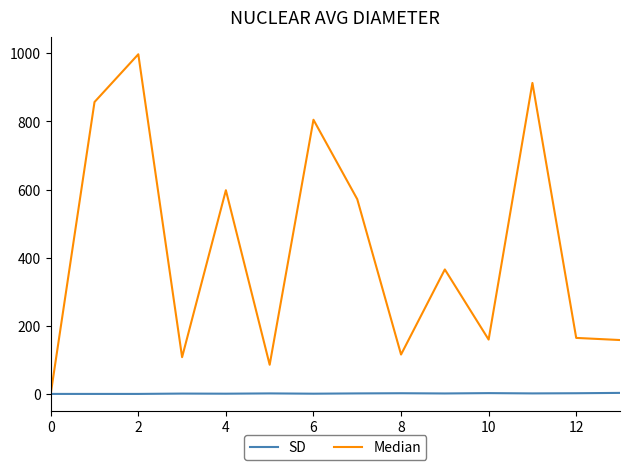

At how many categories does at least one series exceed 274?

7